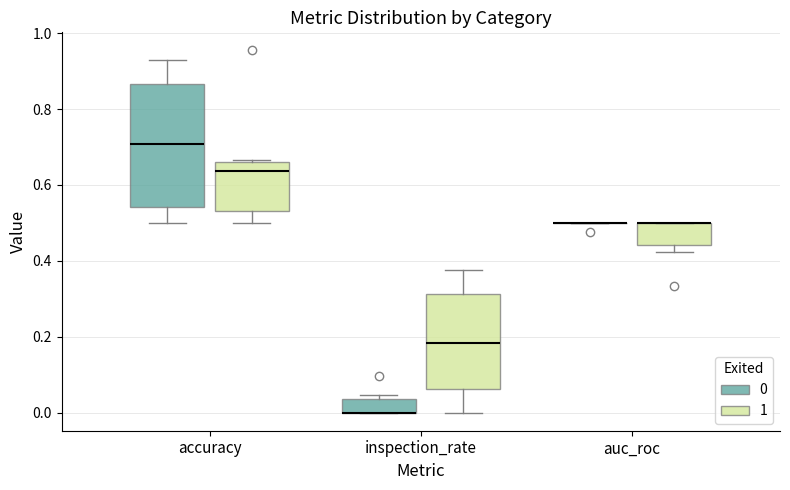

Reading left to right, transcribe this box plot: for each box, give where its median line is, the range the box spans, and where its two whiskers end, as read against the y-axis. The values are not printed on the chart, so give them approximately, as read against the axis.

accuracy (0): median 0.70, box 0.54 to 0.86, whiskers 0.50 to 0.94
accuracy (1): median 0.64, box 0.54 to 0.66, whiskers 0.50 to 0.66
inspection_rate (0): median 0.00 (drawn on the box's lower edge), box 0.00 to 0.04, whiskers 0.00 to 0.04 (just above the box's upper edge)
inspection_rate (1): median 0.18, box 0.06 to 0.32, whiskers 0.00 to 0.38
auc_roc (0): box collapsed to a line at 0.50, whiskers 0.50 to 0.50
auc_roc (1): median 0.50 (drawn on the box's upper edge), box 0.44 to 0.50, whiskers 0.42 to 0.50